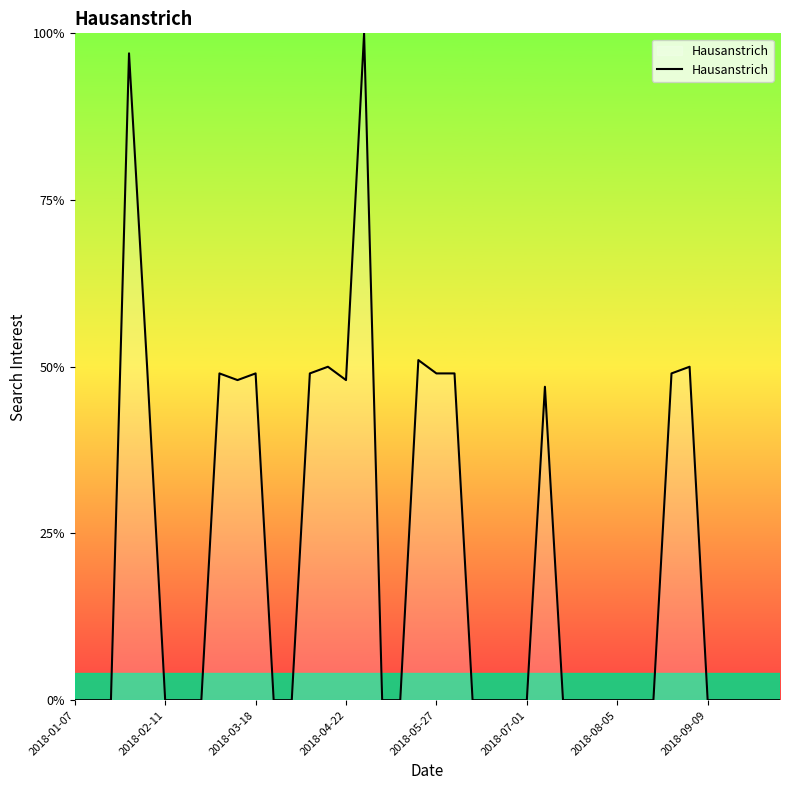

What is the maximum value shown in the chart?

100